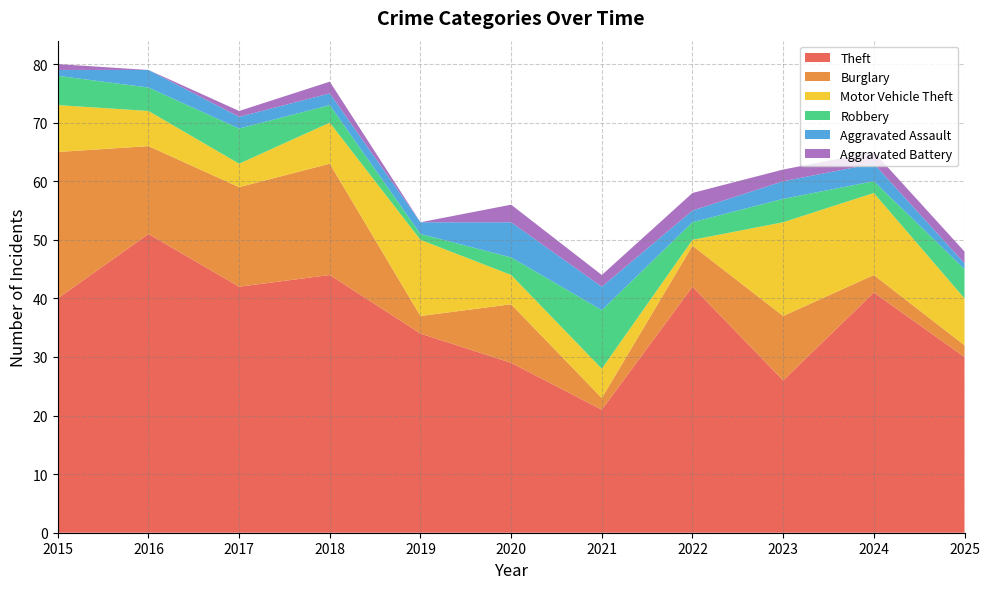

Reading left to right, what are all the values shown in this chart?

Theft: 2015=40	2016=51	2017=42	2018=44	2019=34	2020=29	2021=21	2022=42	2023=26	2024=41	2025=30
Burglary: 2015=25	2016=15	2017=17	2018=19	2019=3	2020=10	2021=2	2022=7	2023=11	2024=3	2025=2
Motor Vehicle Theft: 2015=8	2016=6	2017=4	2018=7	2019=13	2020=5	2021=5	2022=1	2023=16	2024=14	2025=8
Robbery: 2015=5	2016=4	2017=6	2018=3	2019=1	2020=3	2021=10	2022=3	2023=4	2024=2	2025=5
Aggravated Assault: 2015=1	2016=3	2017=2	2018=2	2019=2	2020=6	2021=4	2022=2	2023=3	2024=3	2025=1
Aggravated Battery: 2015=1	2016=0	2017=1	2018=2	2019=0	2020=3	2021=2	2022=3	2023=2	2024=2	2025=2